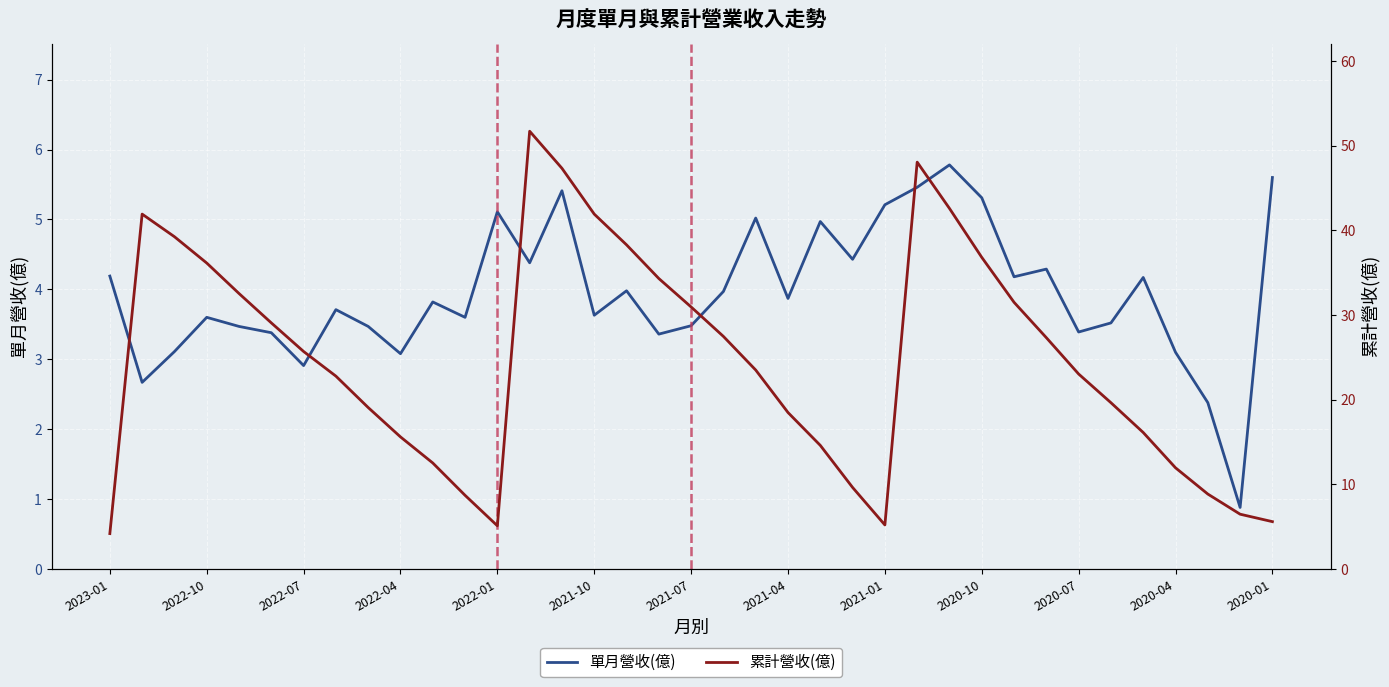

The value of 單月營收(億) at 2021-07 is 6.2. True or false?

False